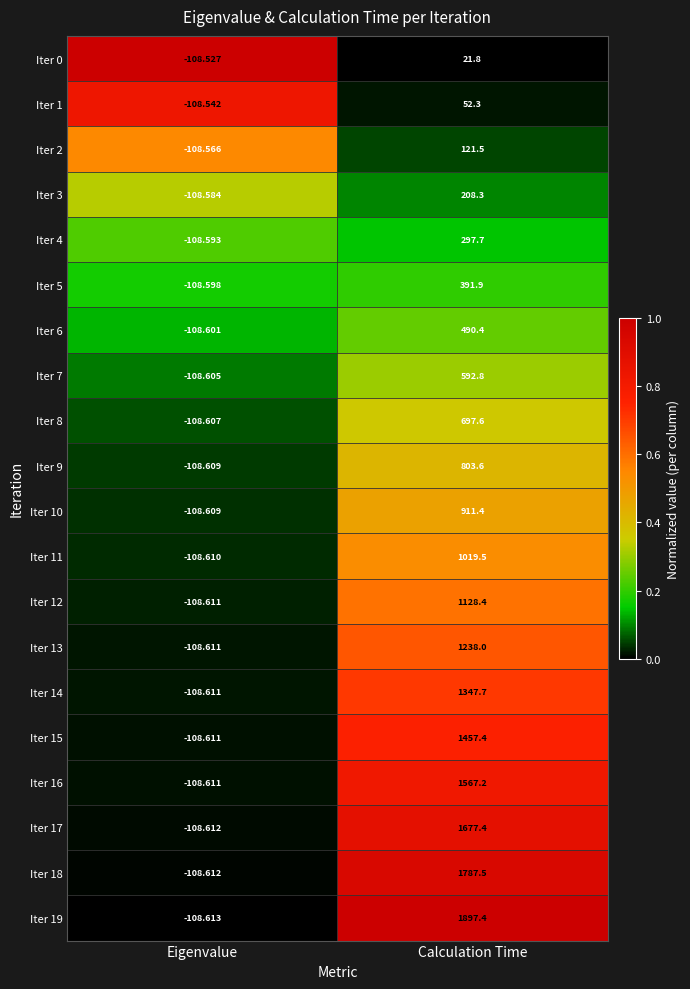

How many series are shown in this chart?

20